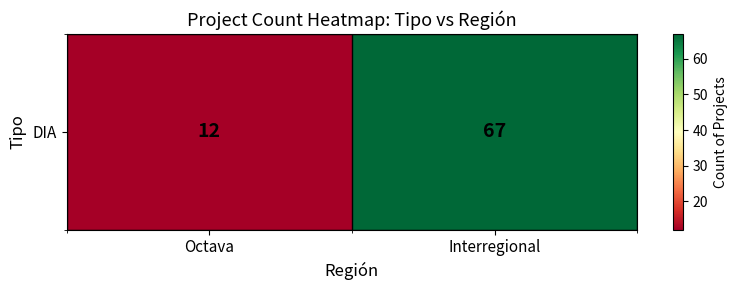

What is the maximum value shown in the chart?

67